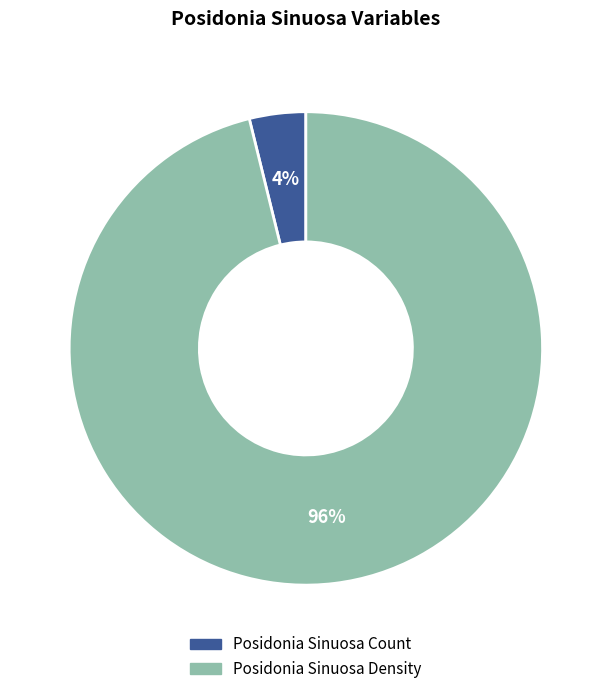

To the nearest percent, what is the average slice percentage?

50%